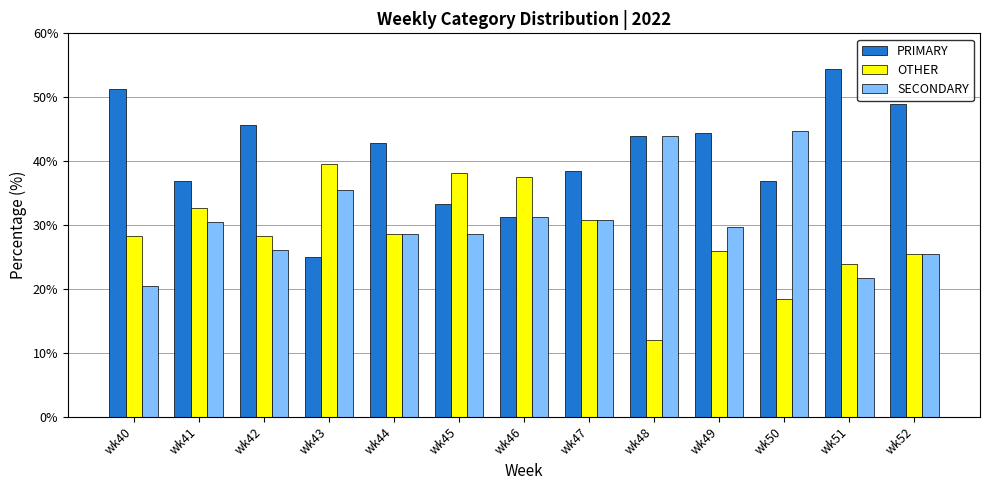

What is the smallest value displayed?

12.0